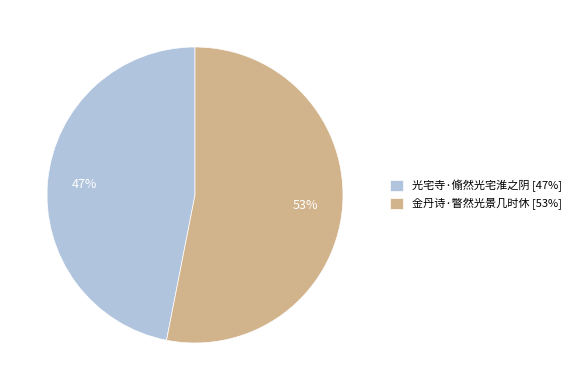

Rank the categories by value from lowest to highest.

光宅寺·翛然光宅淮之阴, 金丹诗·瞥然光景几时休